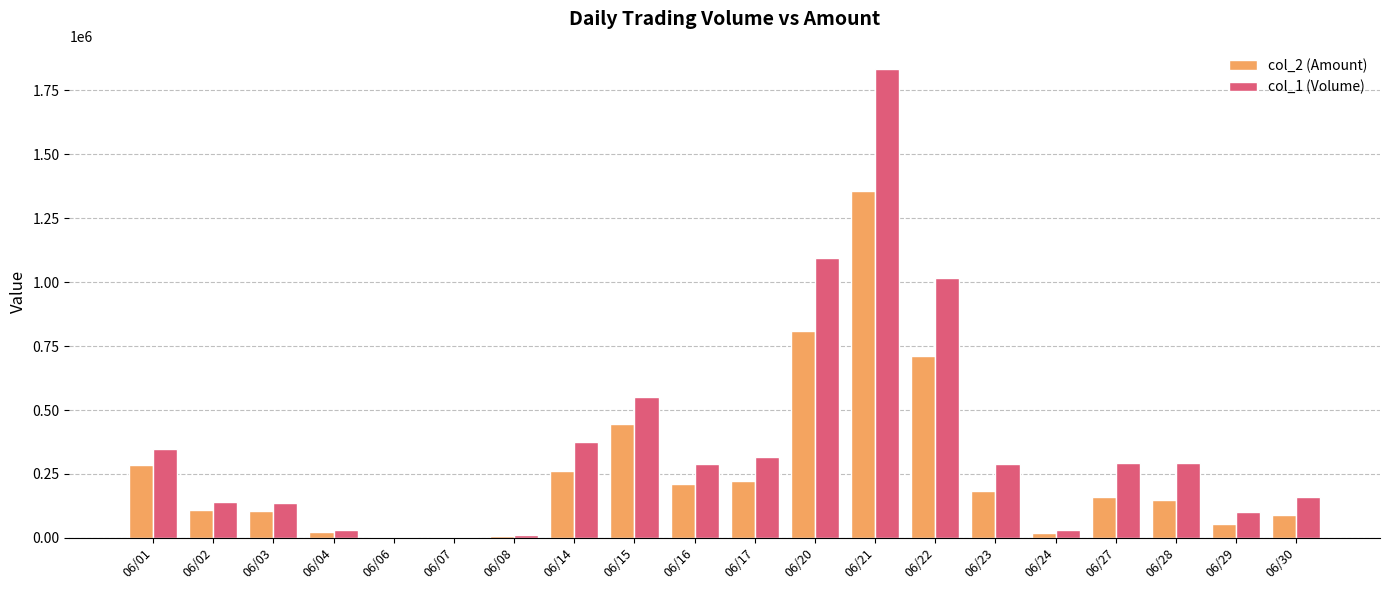

The value of col_2 (Amount) at 06/16 is 53553. True or false?

False